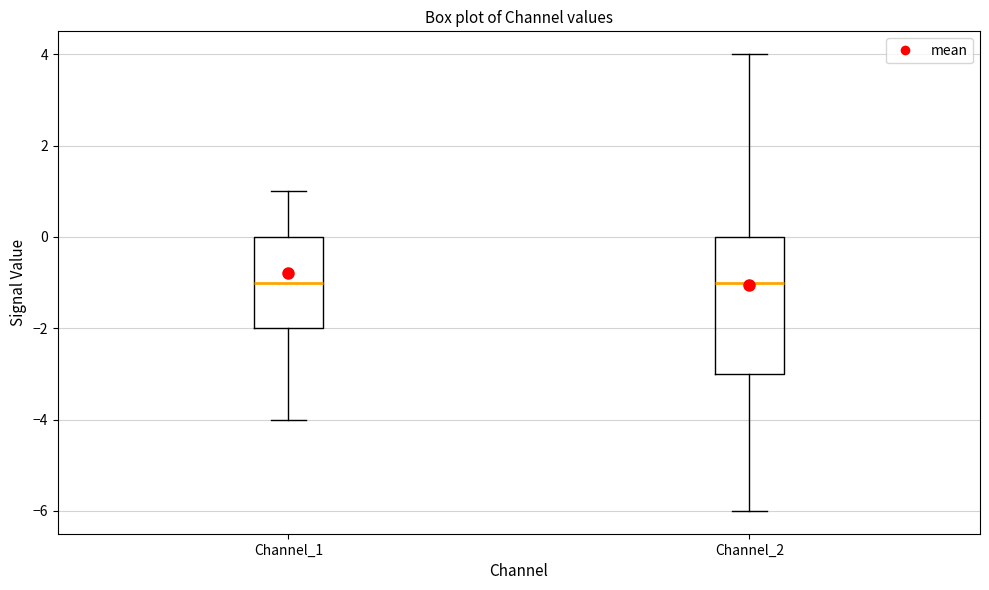

Where does the lower whisker of the box for Channel_2 end on the y-axis? The values are not printed on the chart, so give them approximately, as read against the axis.

-6